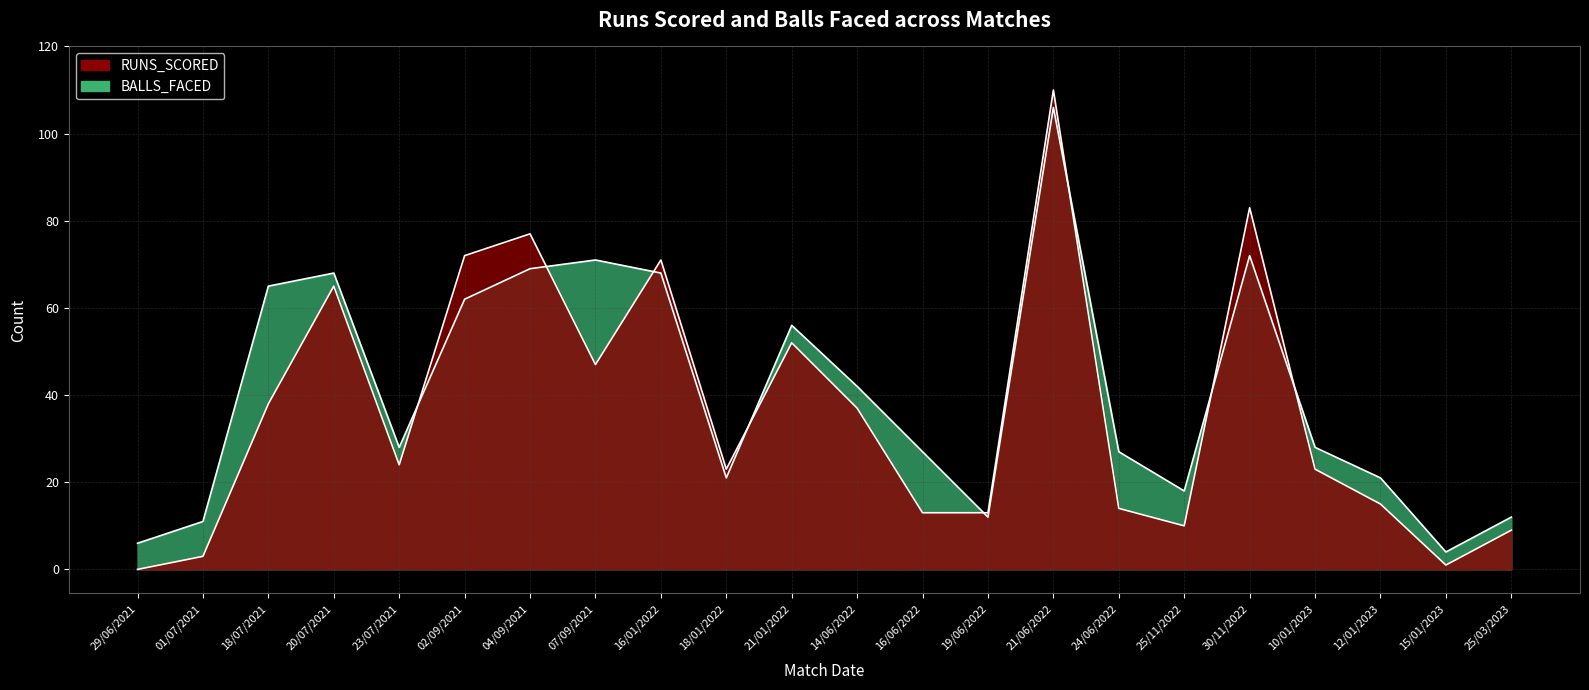

How many values in the BALLS_FACED series exceed 28?

10